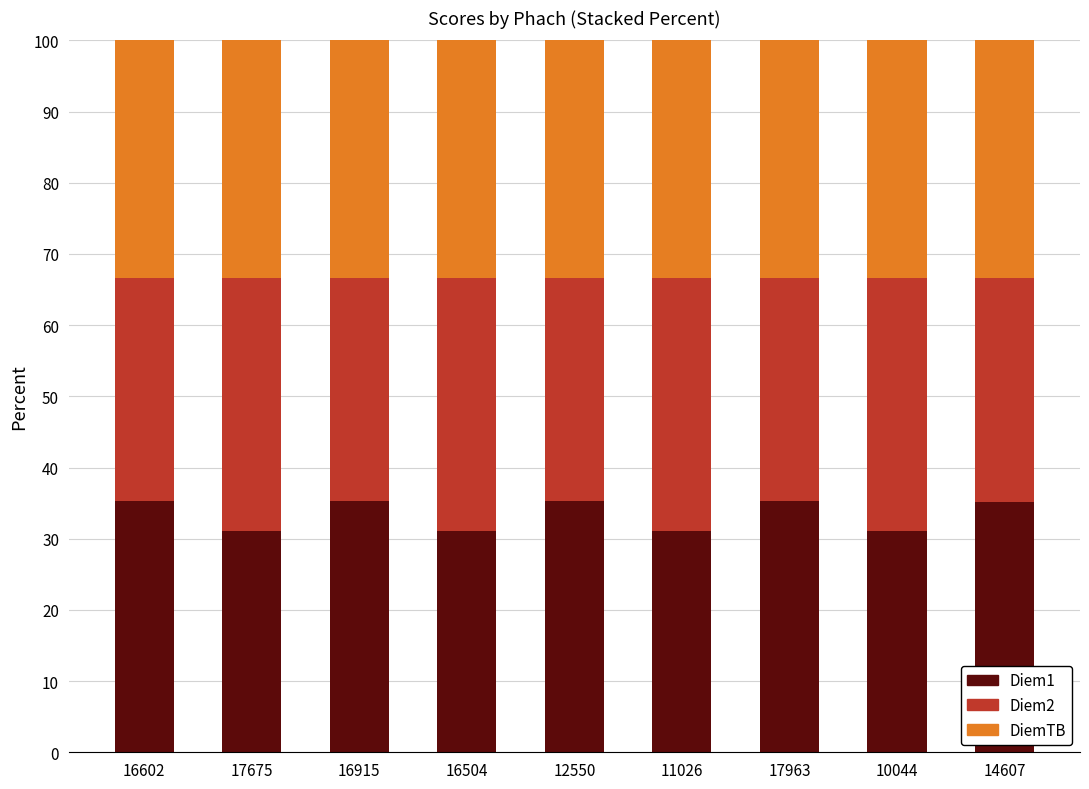

The value of Diem1 at 17675 is 31.1. True or false?

True